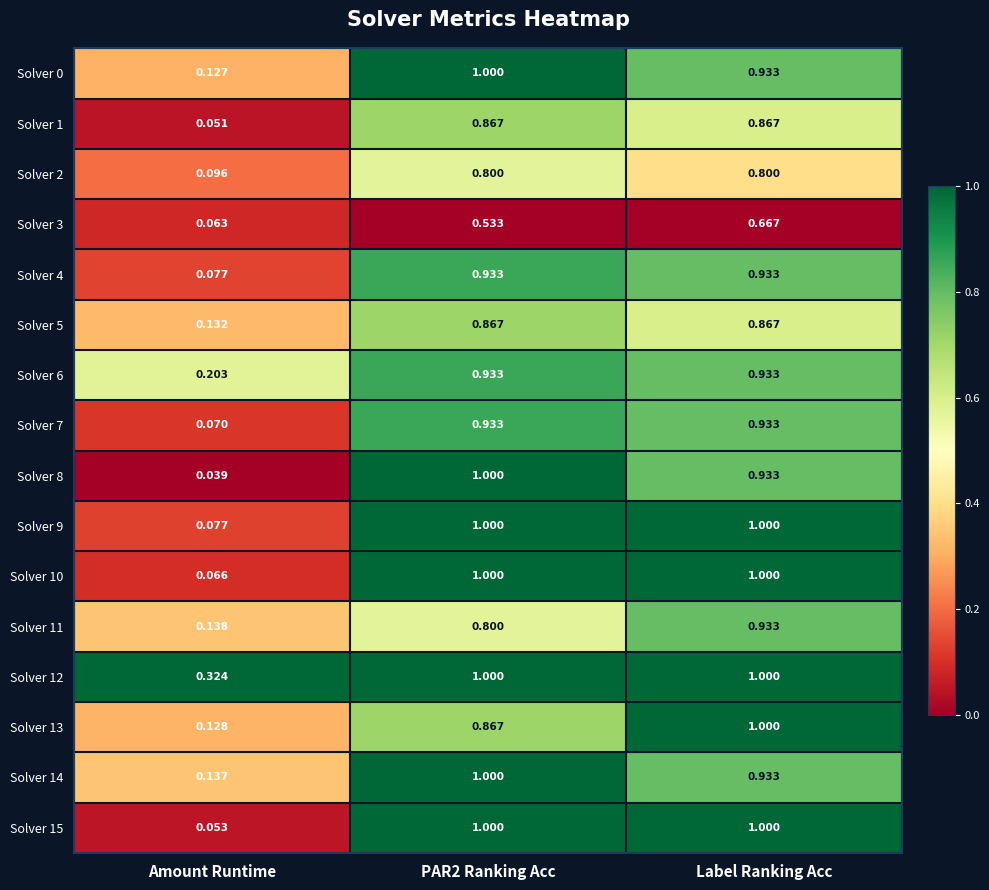

Is the value of Solver 8 at Amount Runtime greater than the value of Solver 9 at Amount Runtime?

No